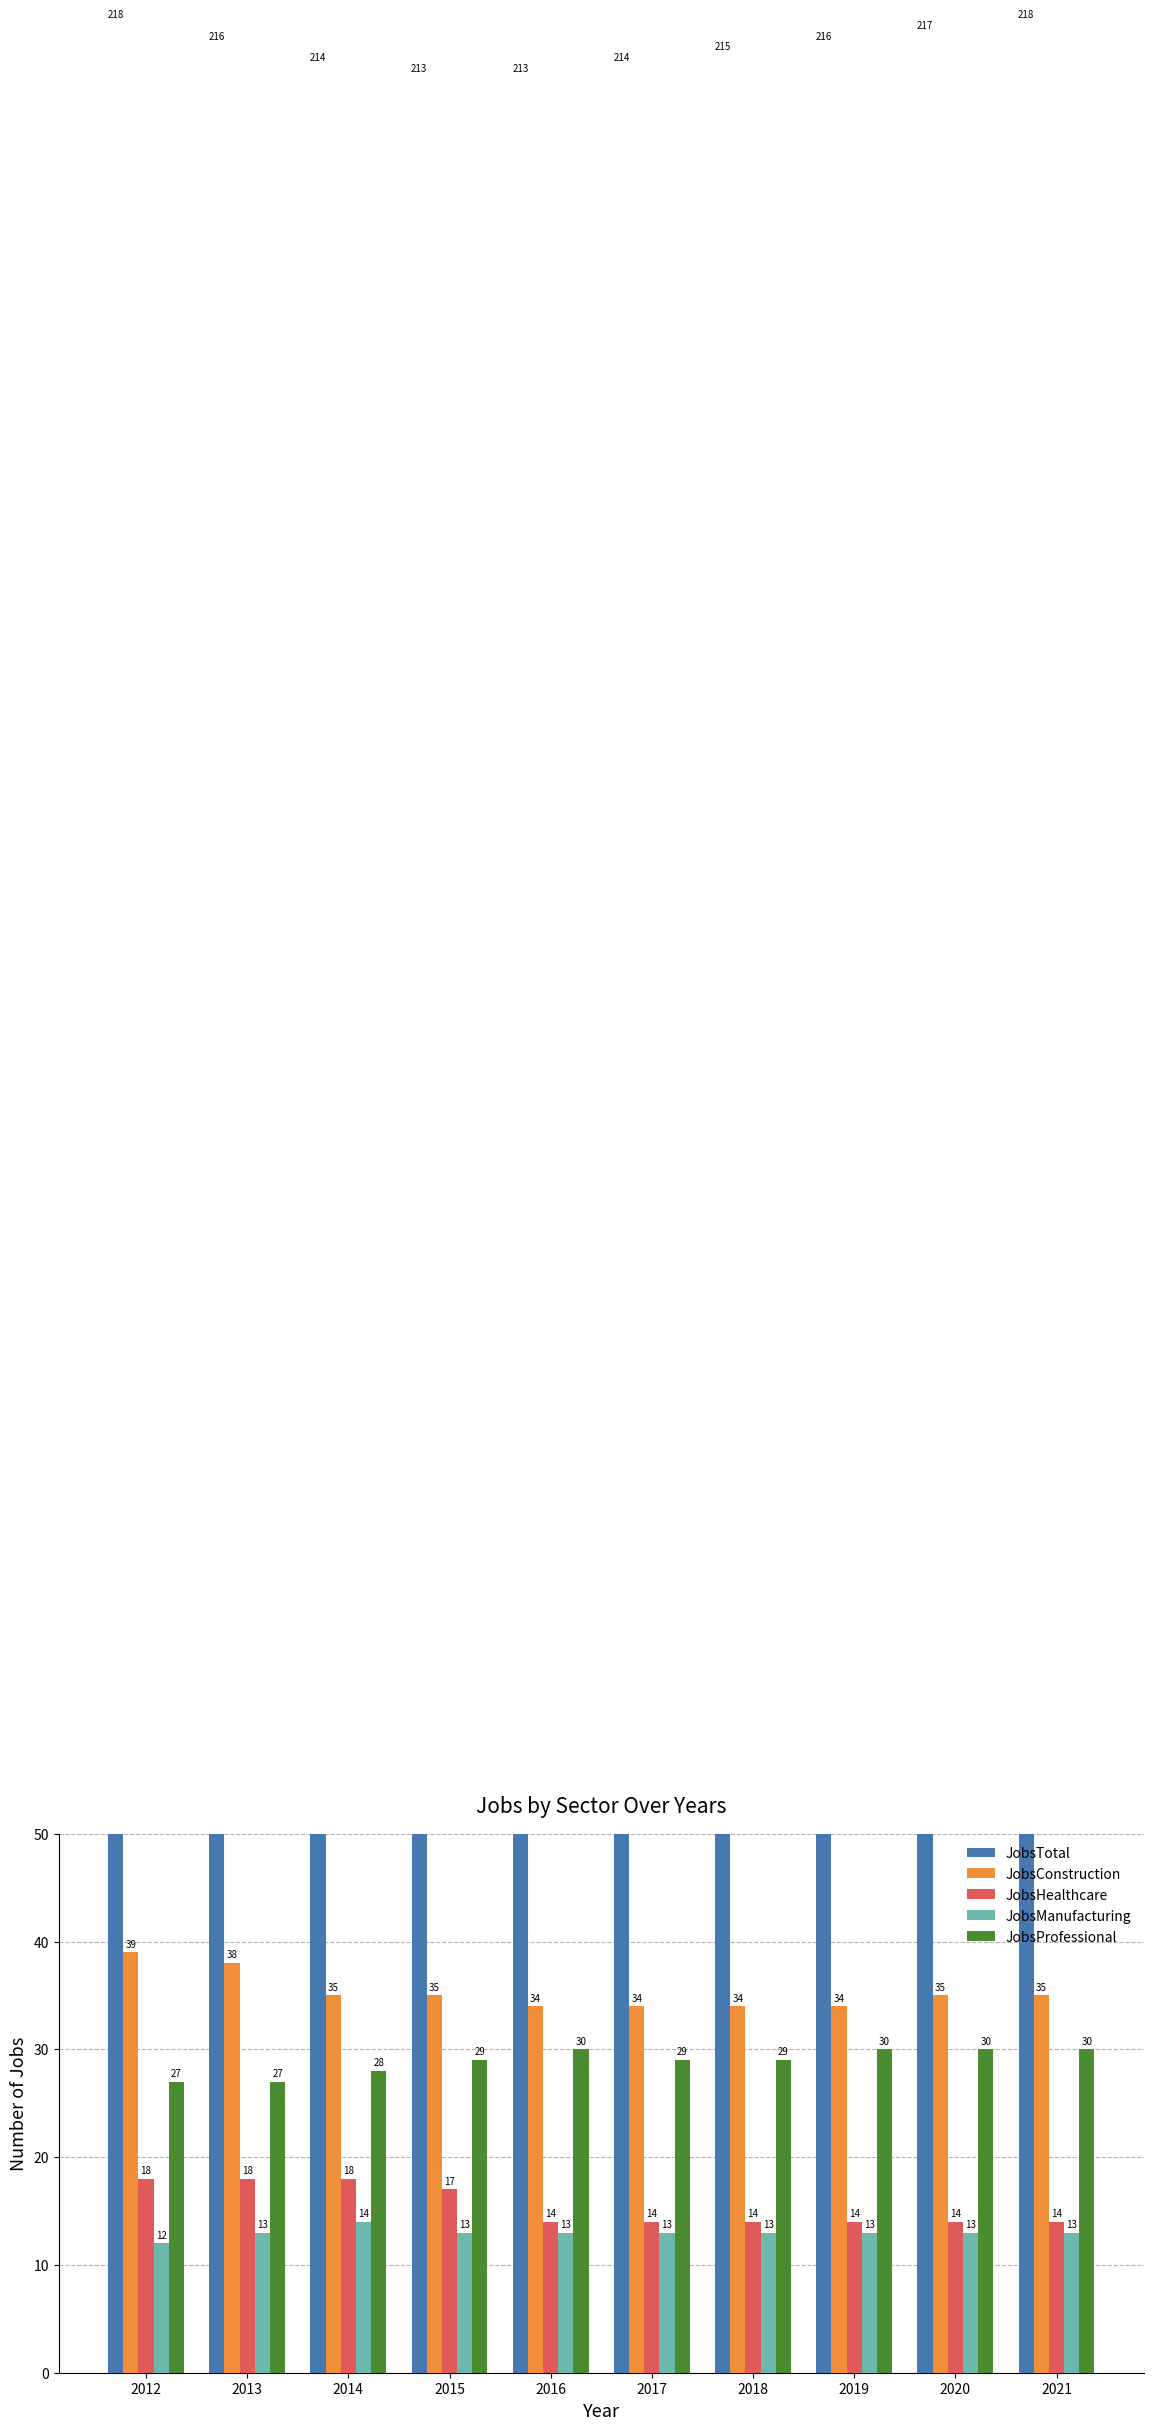

Reading right to left, what are all the values shown in this chart?

JobsTotal: 218	217	216	215	214	213	213	214	216	218
JobsConstruction: 35	35	34	34	34	34	35	35	38	39
JobsHealthcare: 14	14	14	14	14	14	17	18	18	18
JobsManufacturing: 13	13	13	13	13	13	13	14	13	12
JobsProfessional: 30	30	30	29	29	30	29	28	27	27